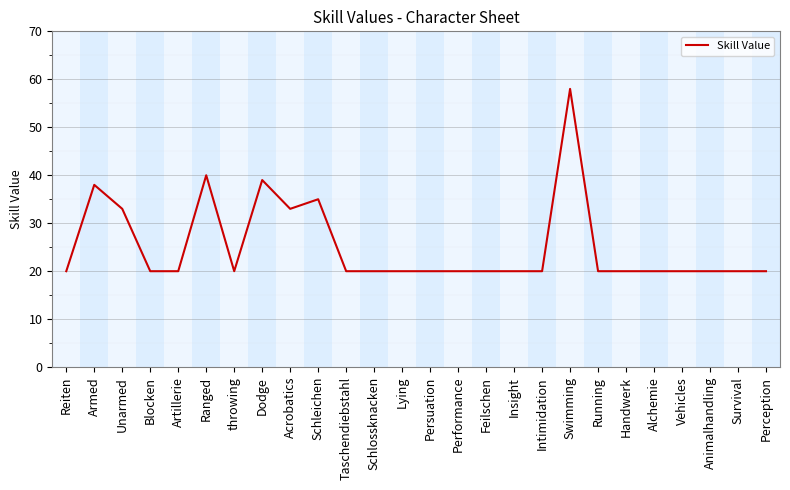

What is the smallest value displayed?

20